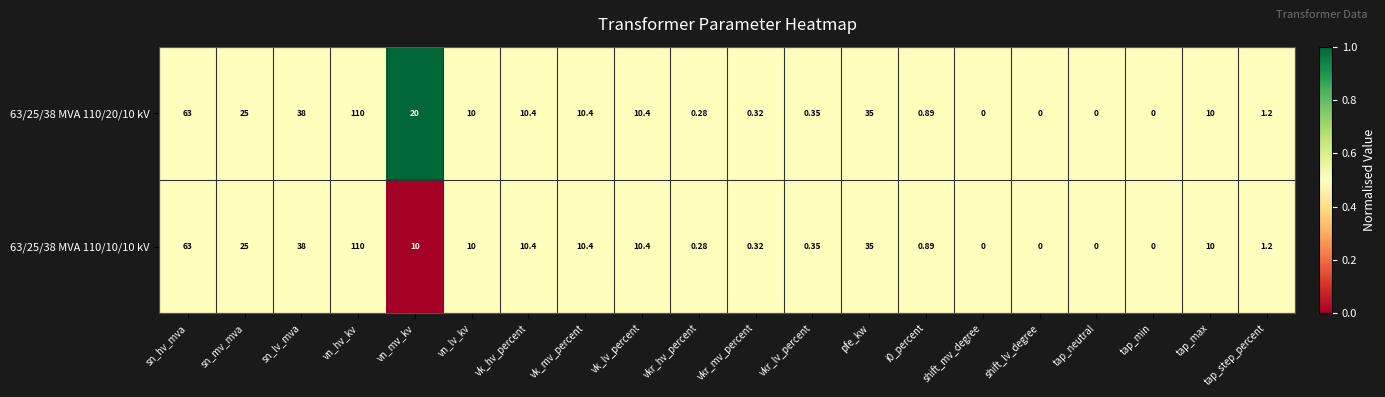

Where does the 63/25/38 MVA 110/10/10 kV series first go above 10?

sn_hv_mva